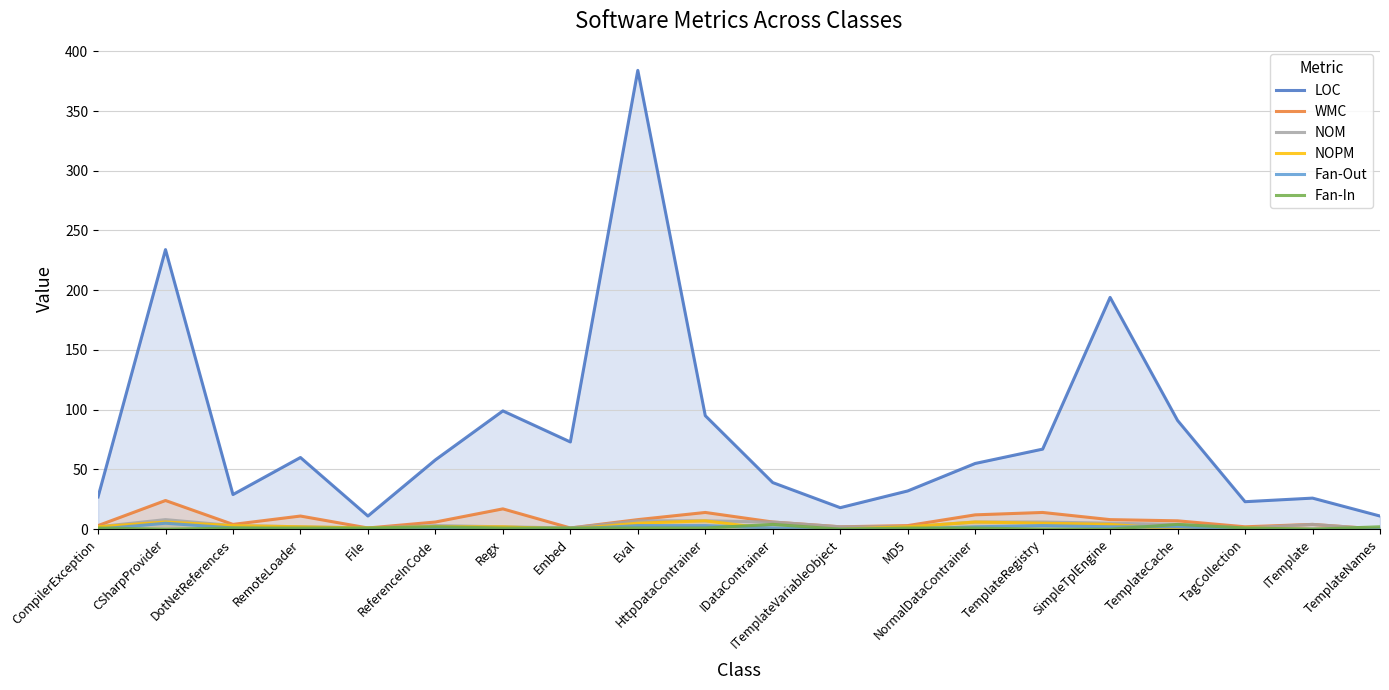

At which label does NOM reach its minimum?

TemplateNames